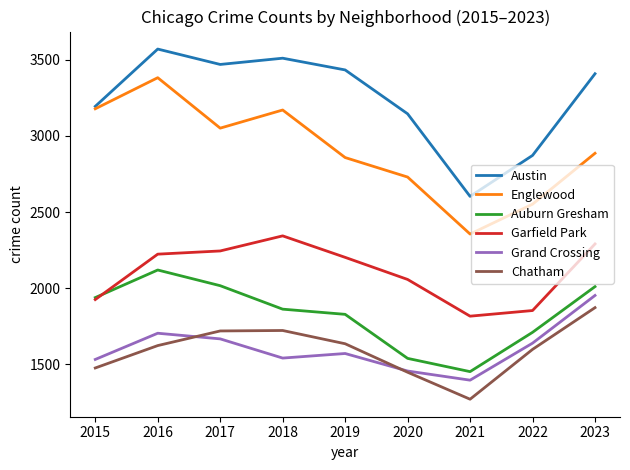

What is the difference between the maximum and minimum values in the Austin series?

967